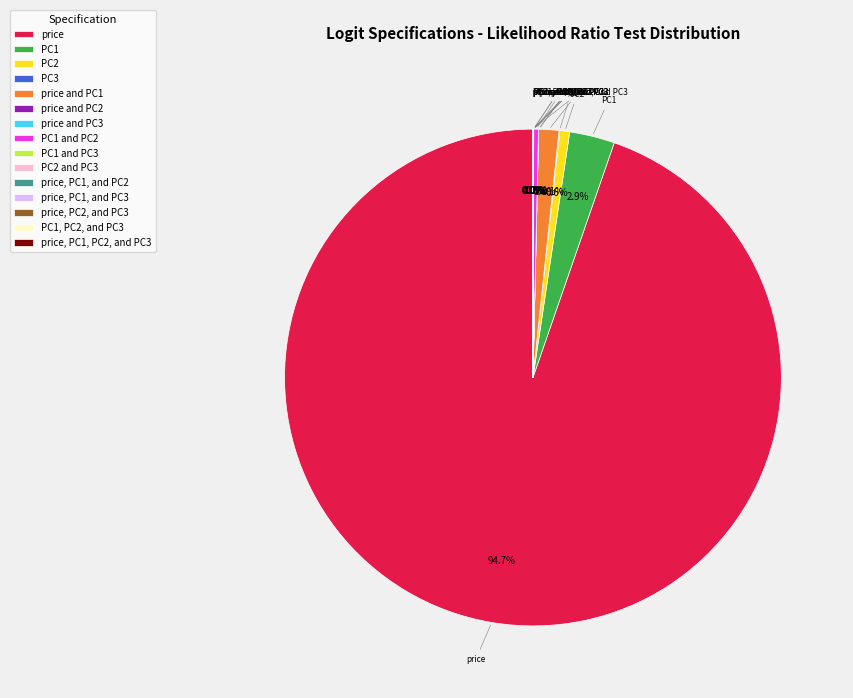

Does any single category account for the majority?

Yes